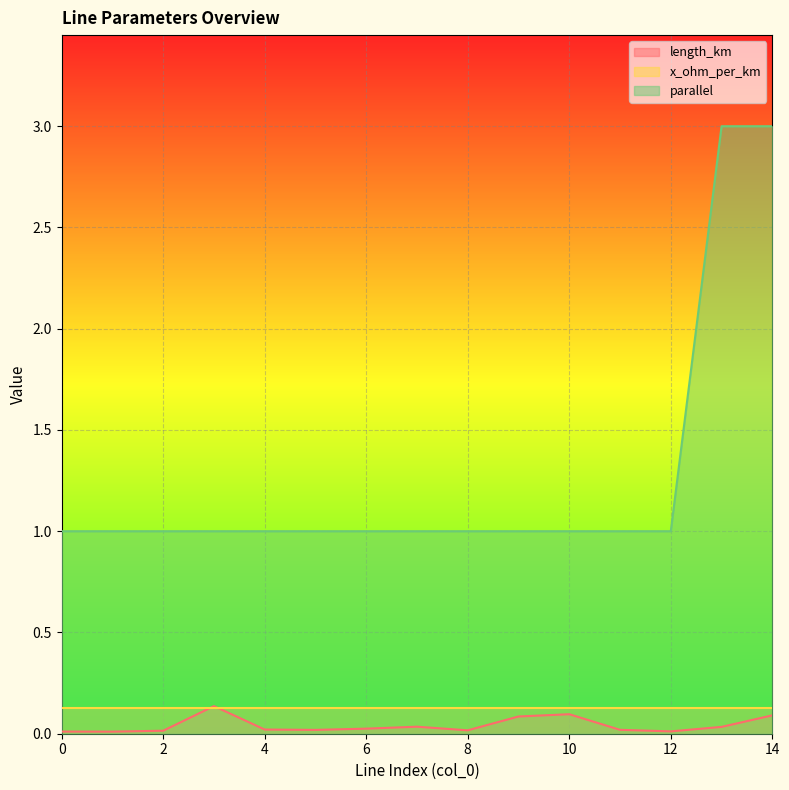

True or false: length_km and parallel intersect in this chart.

False